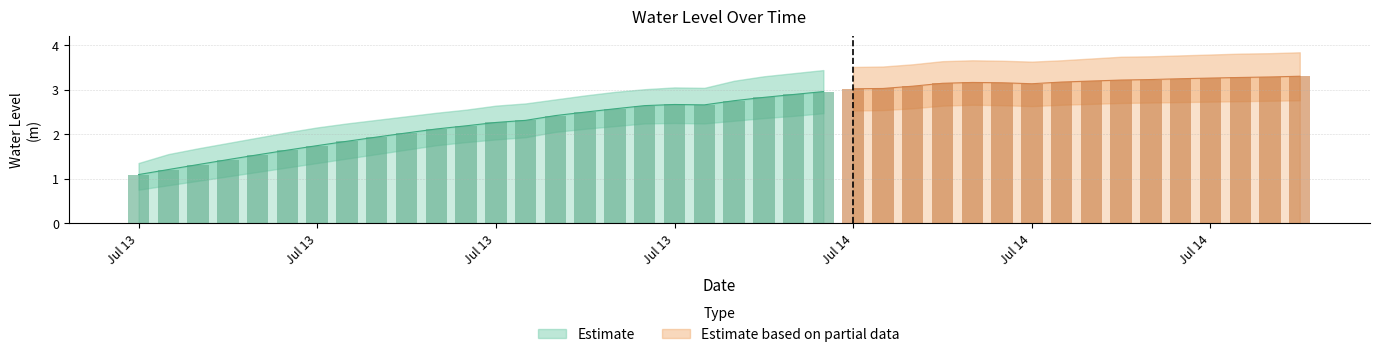

What is the sum of the values at 2024-07-14 14:00:00 and 2024-07-14 00:00:00?

6.3